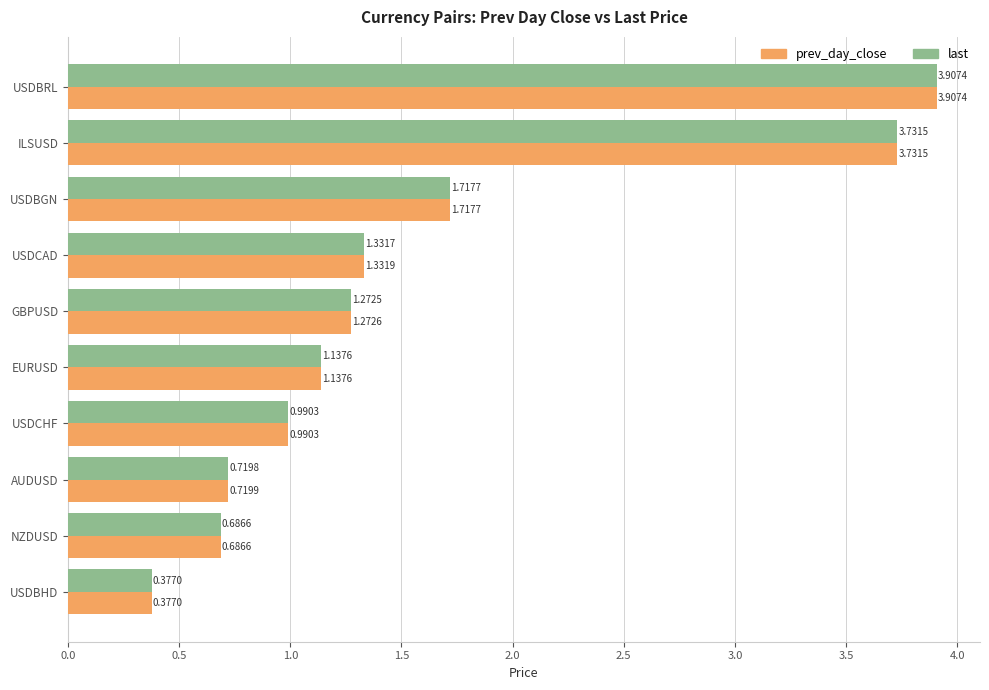

What is the sum of all prev_day_close values?

15.9